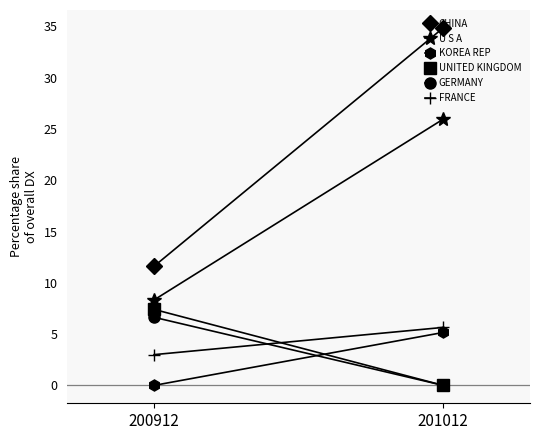

What is the value of the FRANCE point at the 2nd from the left?

5.7